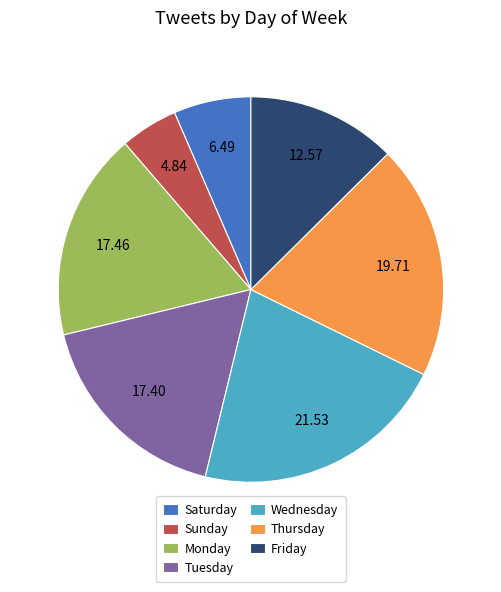

Which slice is the largest?

Wednesday